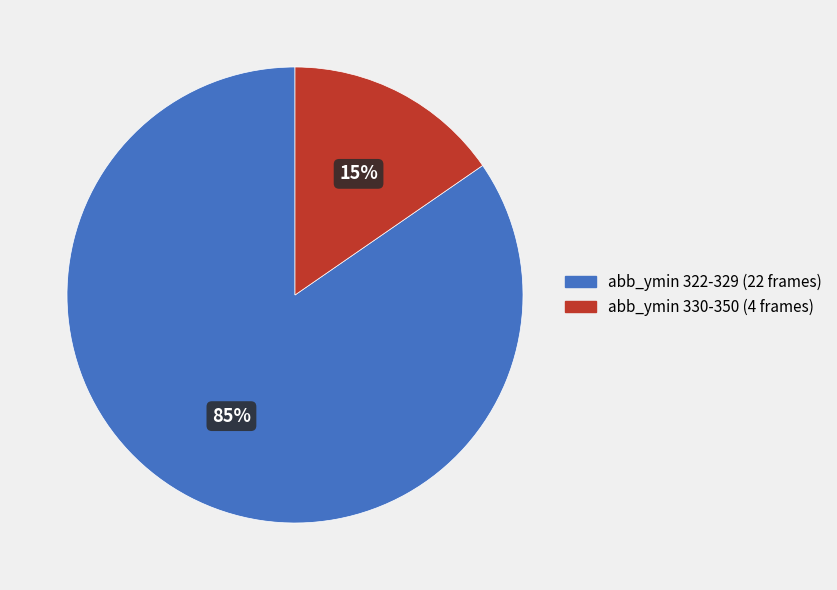

Does any single category account for the majority?

Yes